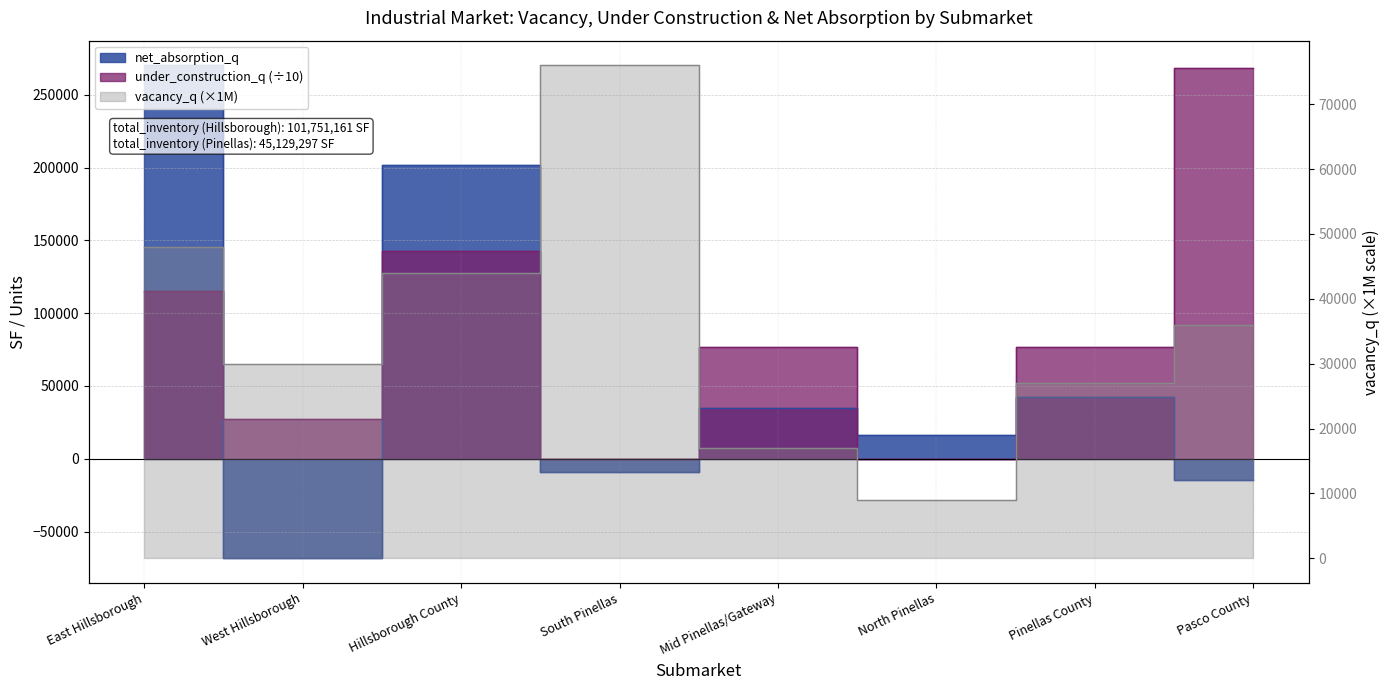

The vacancy_q series shows 42101.0 at West Hillsborough. True or false?

False